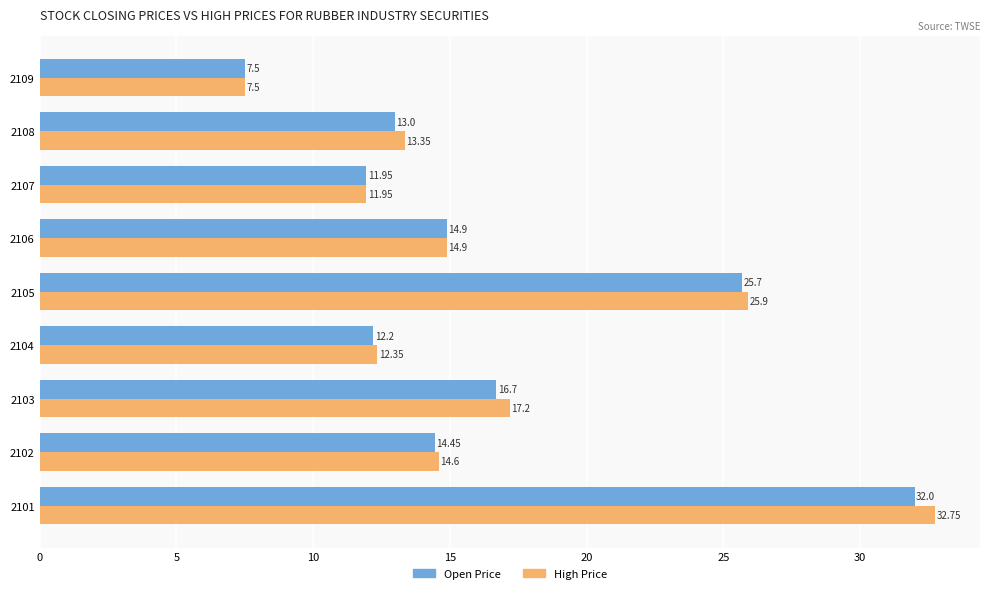

List the labels in order of Open Price value, smallest first.

2109, 2107, 2104, 2108, 2102, 2106, 2103, 2105, 2101